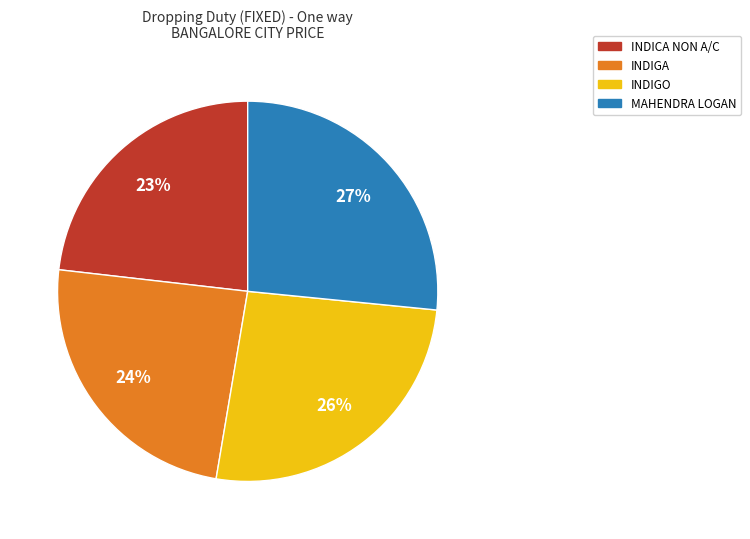

To the nearest percent, what is the average slice percentage?

25%